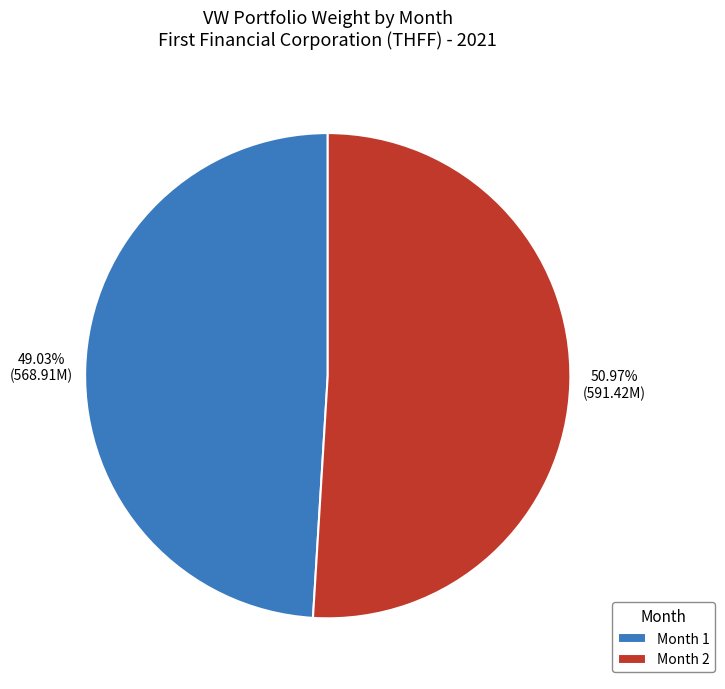

How many segments does this pie chart have?

2